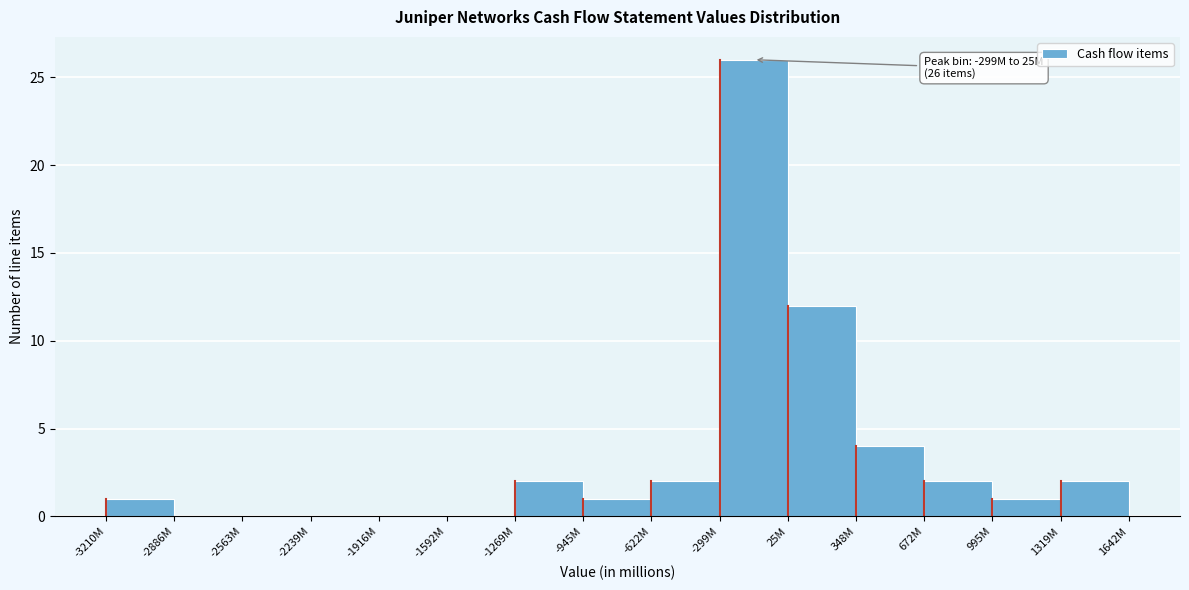

Between -622M and -1916M, which is larger?

-622M